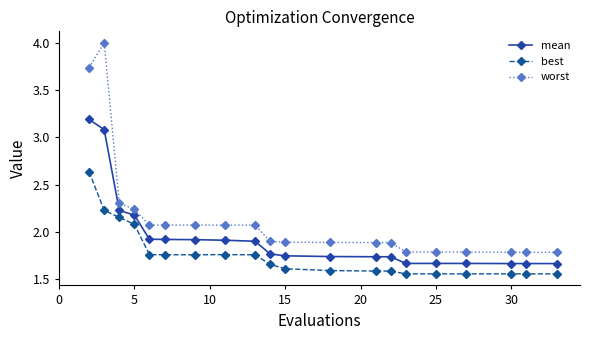

List the series in order of their peak value, highest first.

worst, mean, best